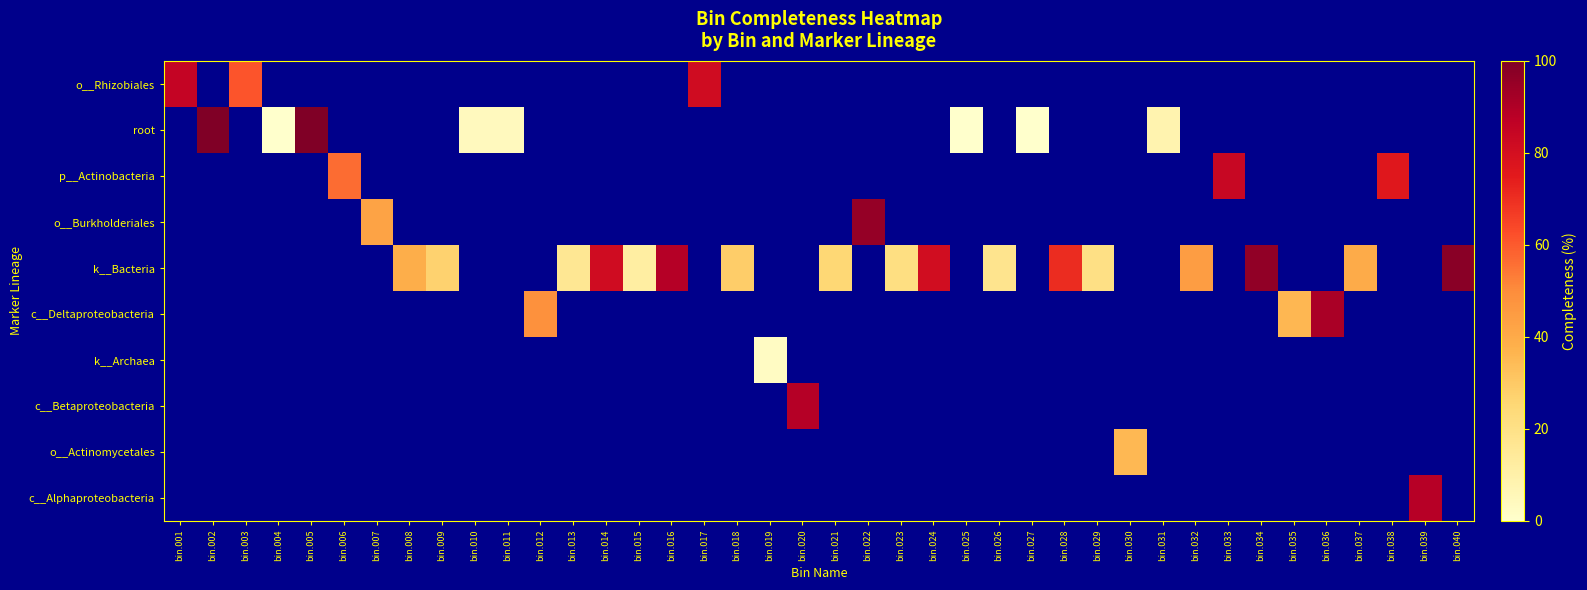

How many categories are shown in the chart?

40